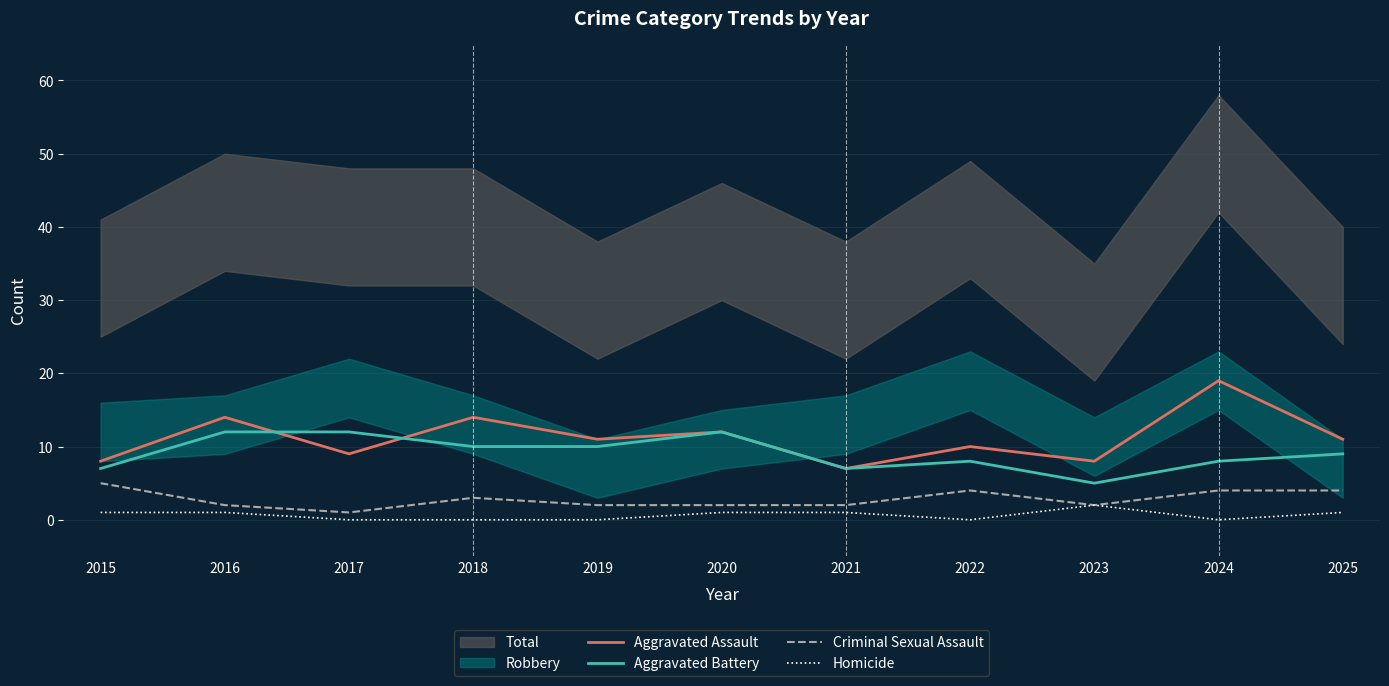

After their last crossing, which series has the higher values: Aggravated Assault or Aggravated Battery?

Aggravated Assault